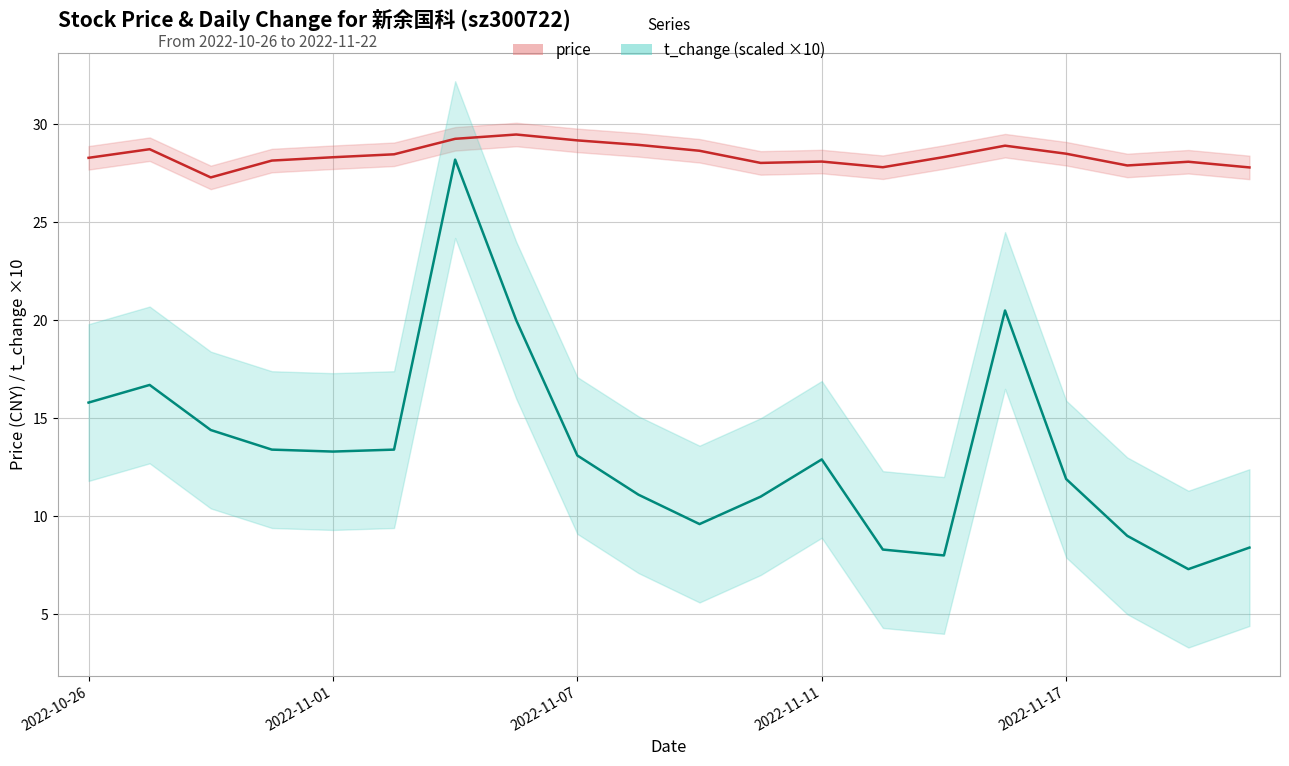

Where does the t_change ×10 (center) series first go above 13?

2022-10-26